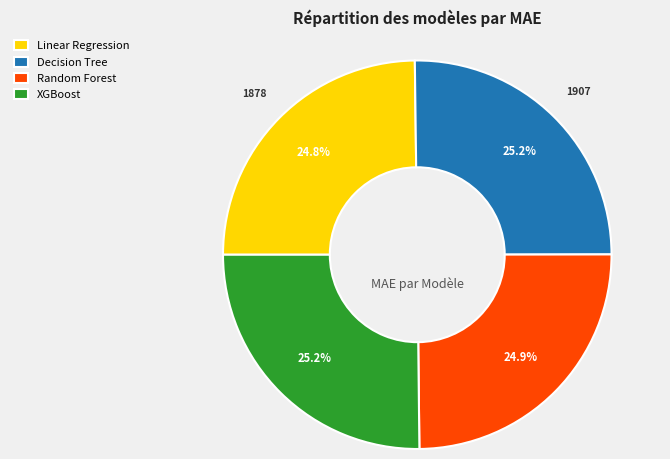

To the nearest percent, what percentage of the pie is XGBoost?

25%